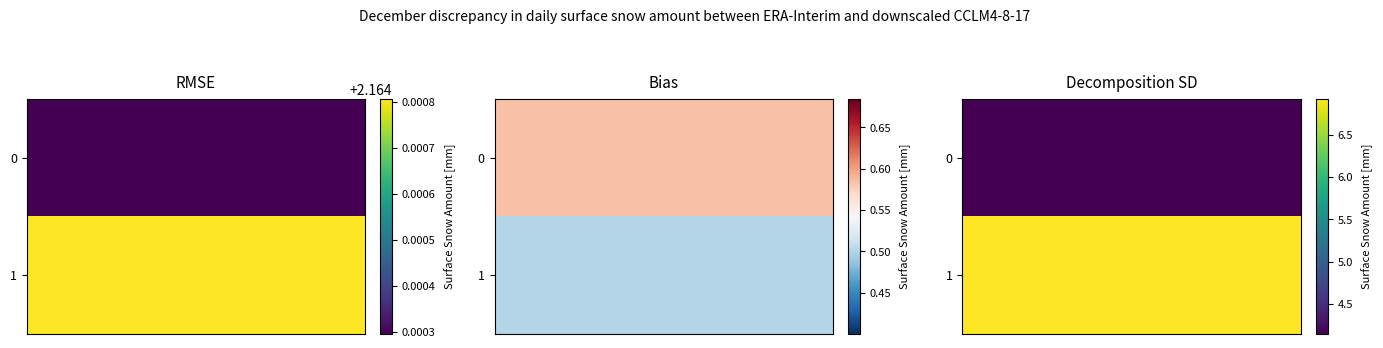

Which has a higher value, 0 or 1?

1